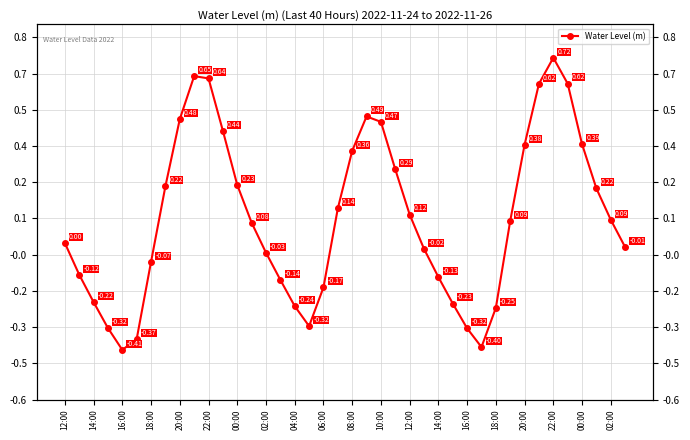

How many interior local peaks (higher than both neighbors) does the data have?

3